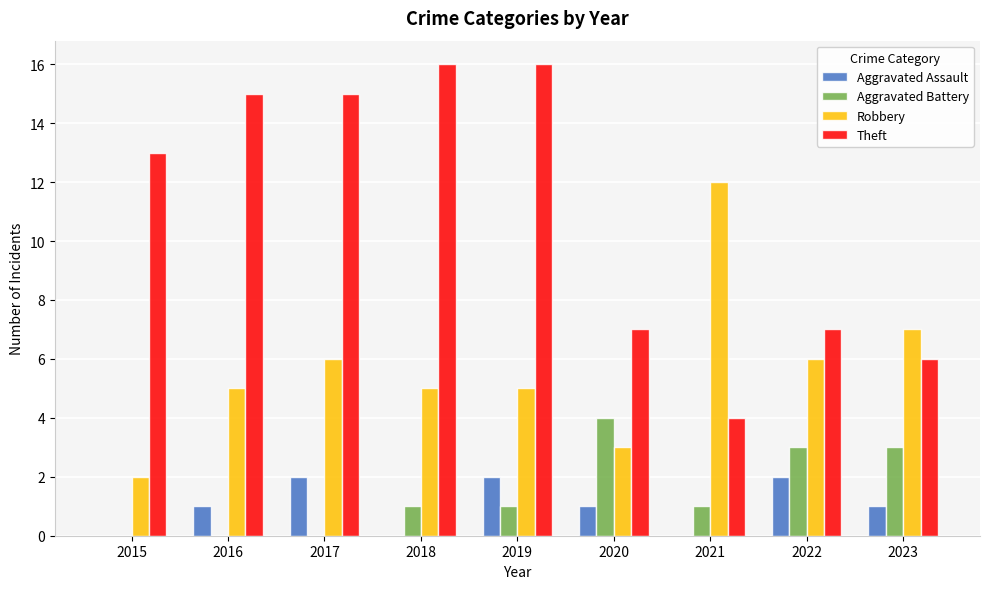

What is the total value across all series at 2015?

15